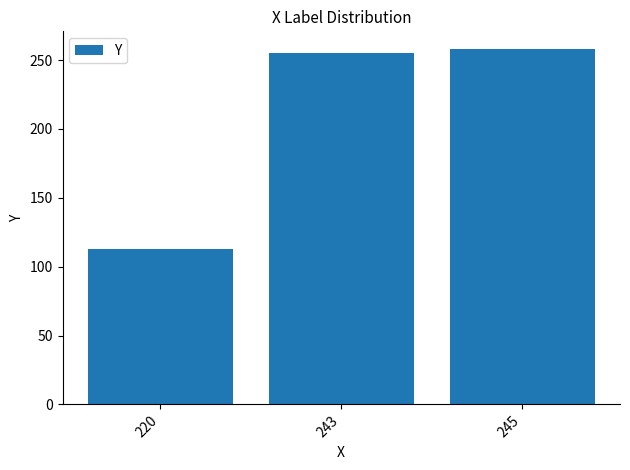

The chart shows a value of 258 at 245. True or false?

True